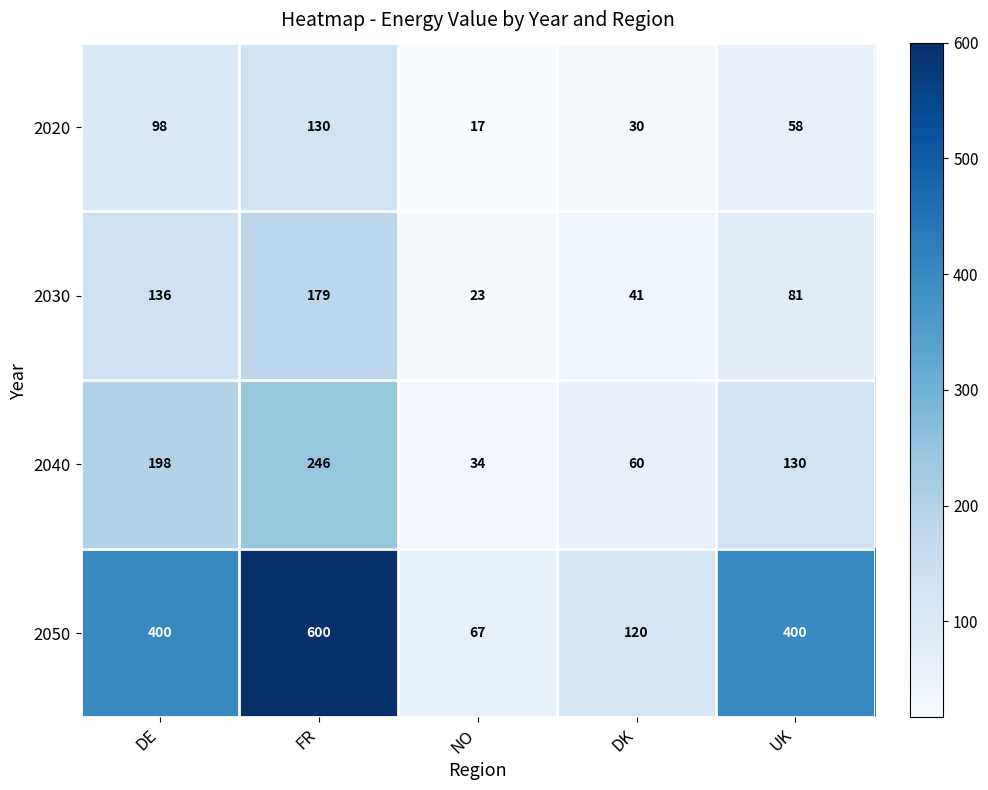

Count the number of data series in this chart.

4